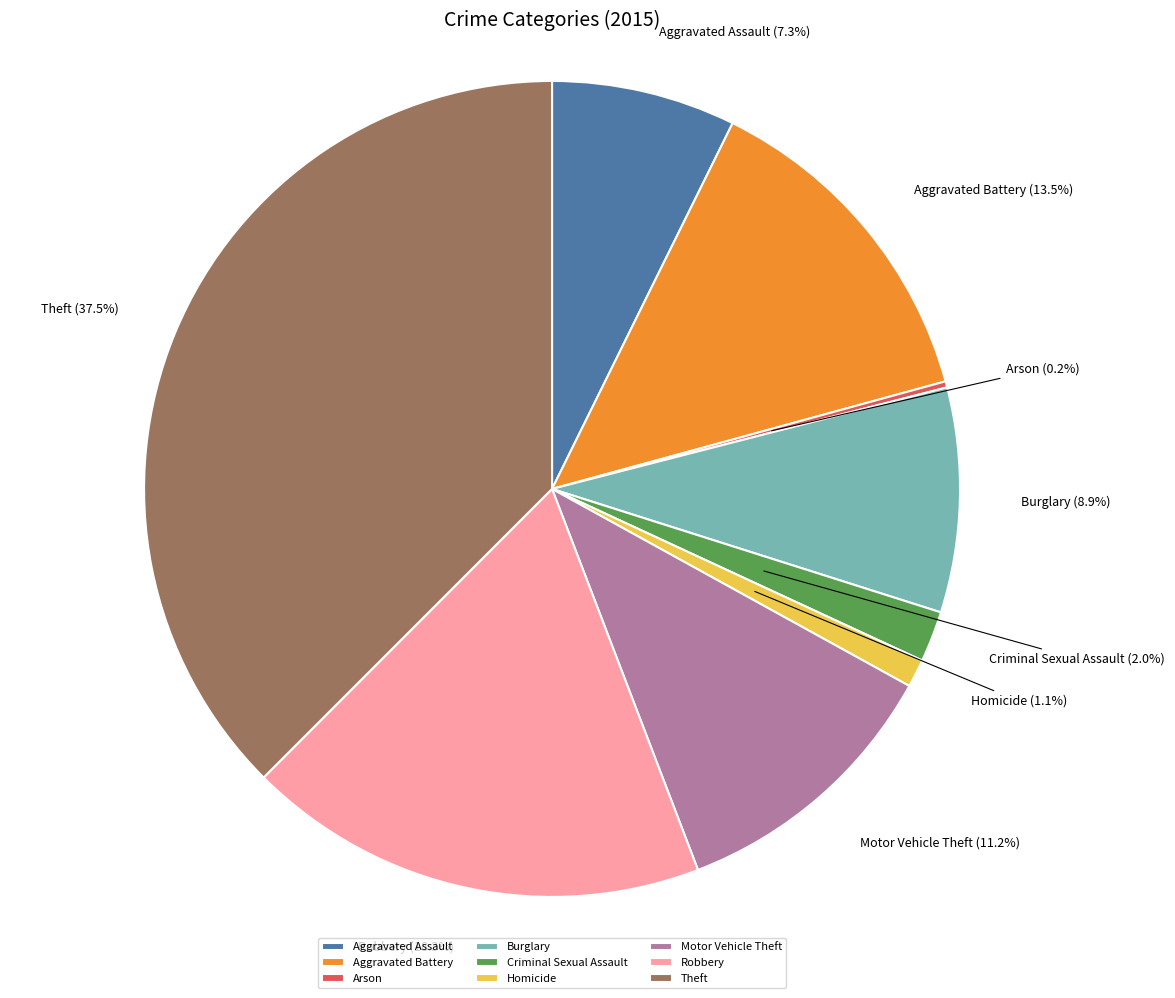

Which slice is the largest?

Theft